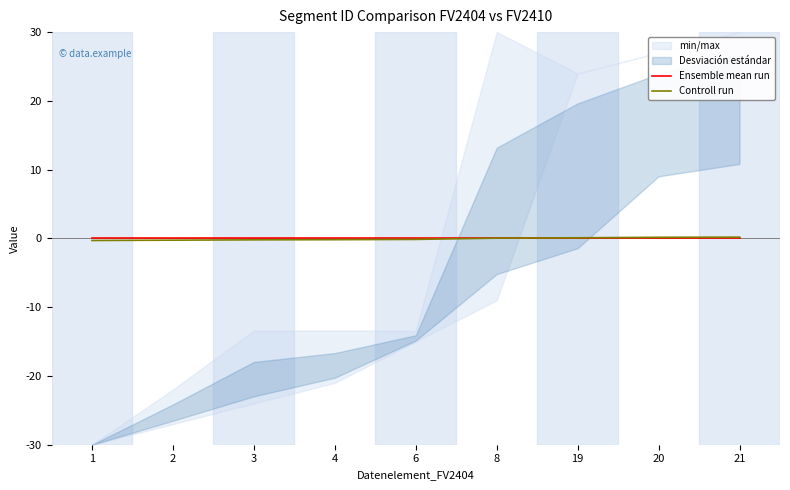

Is it true that Controll run equals 0.1 at 19?

True